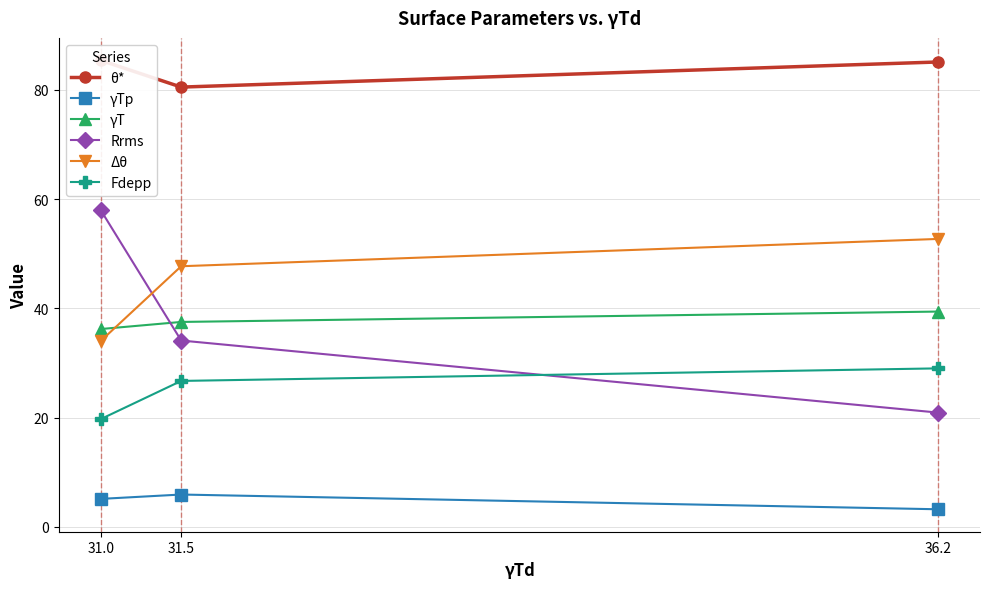

Reading right to left, what are all the values shown in this chart?

θ*: 85.1	80.5	85.4
γTp: 3.2	5.9	5.1
γT: 39.4	37.5	36.2
Rrms: 20.9	34.1	58.0
Δθ: 52.7	47.7	34.0
Fdepp: 29.0	26.7	19.7